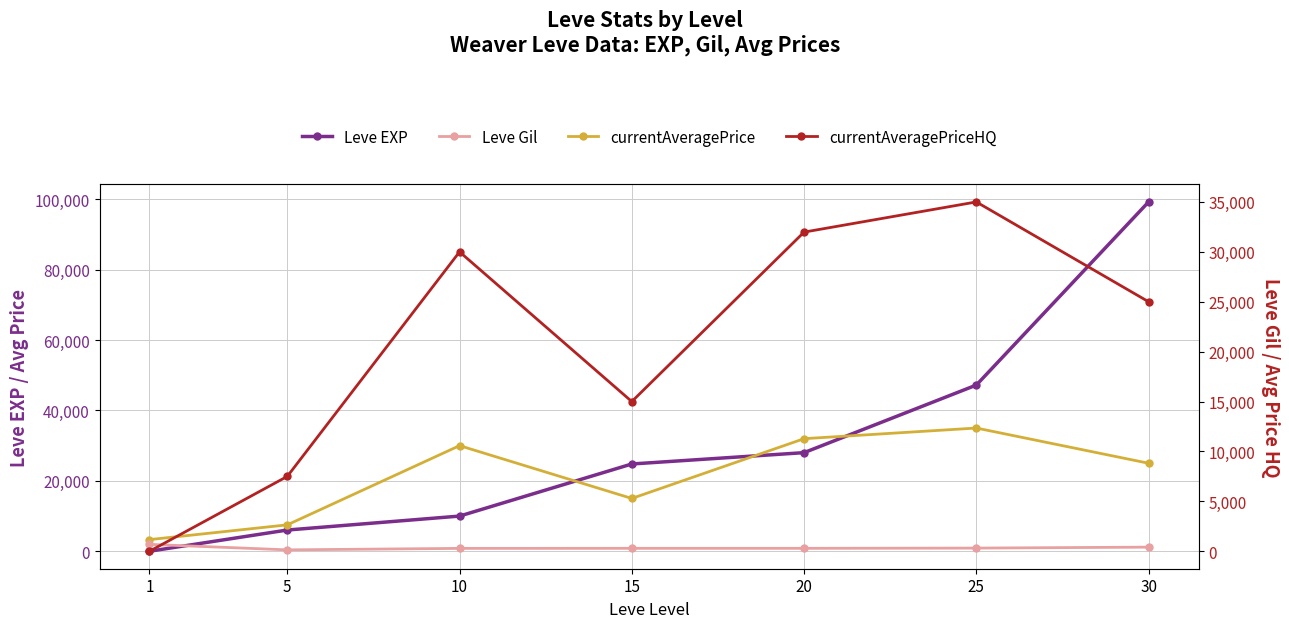

At which category is the sum across all series the highest?

30